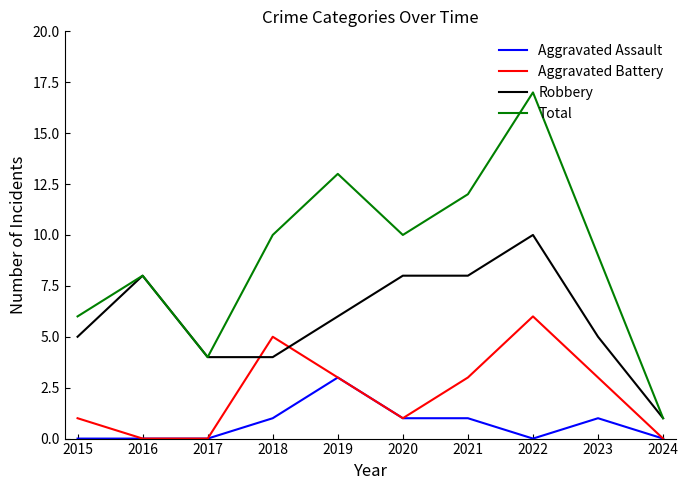

How many times do Aggravated Battery and Robbery cross each other?

2